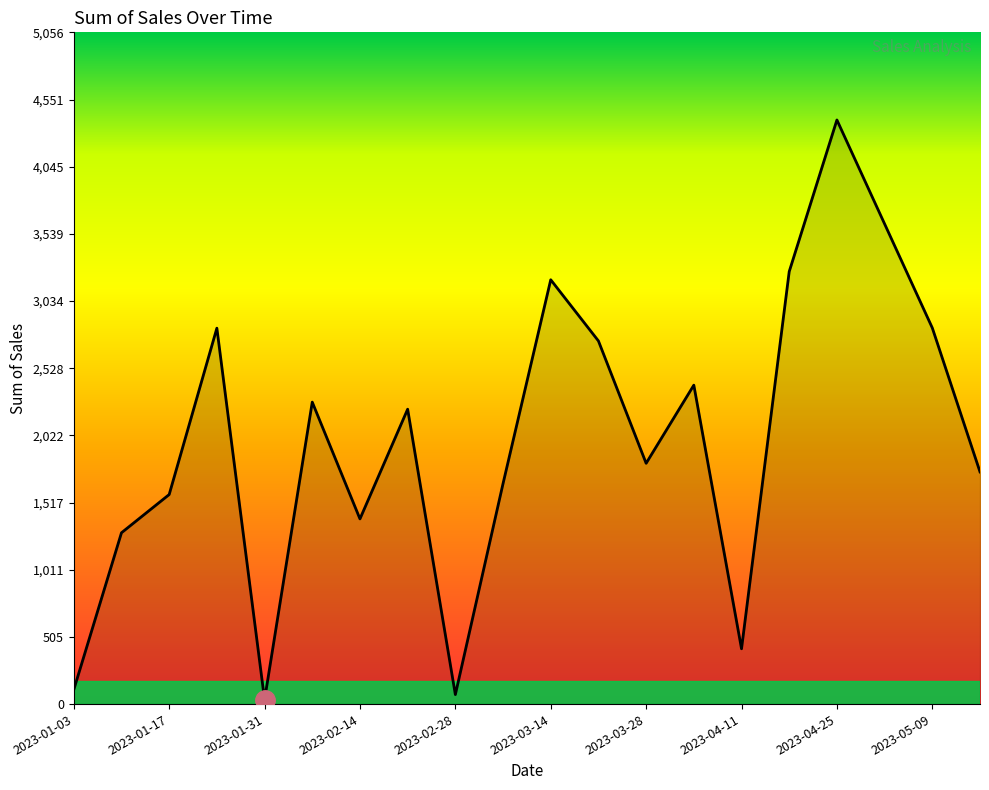

What is the difference between the maximum and minimum values?

4364.1